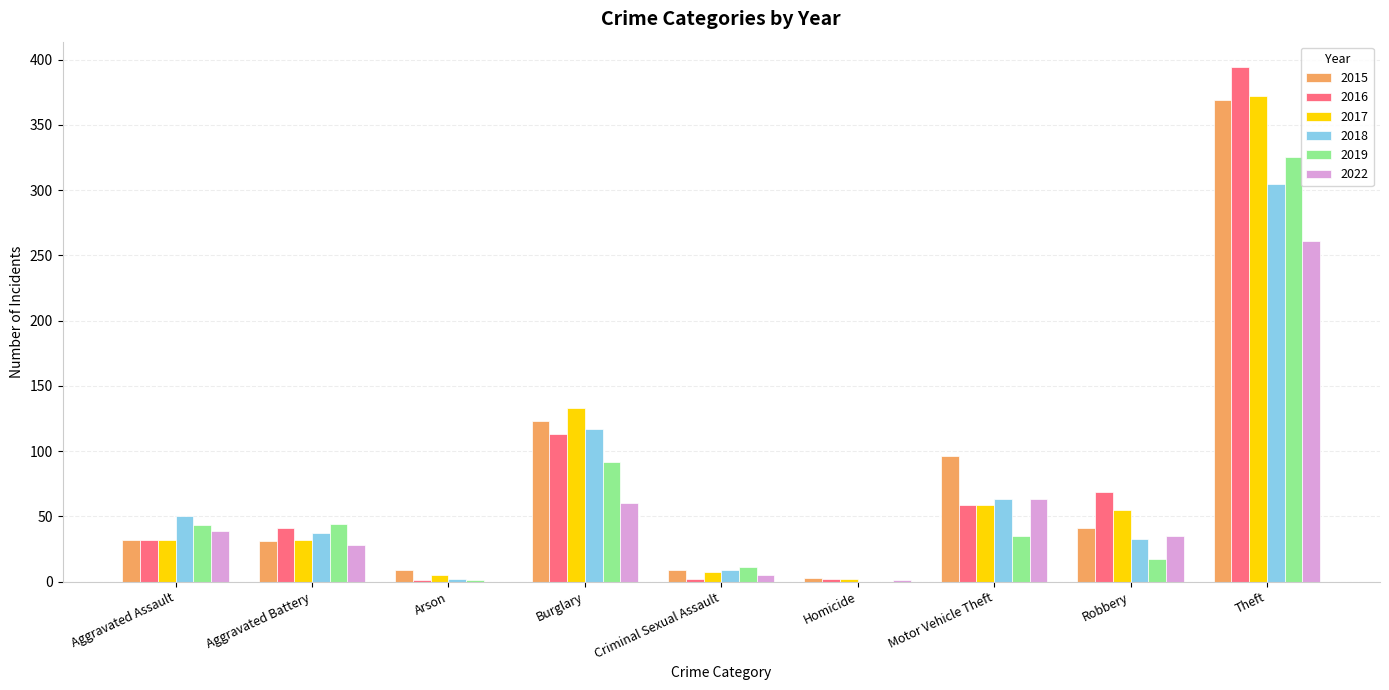

The 2019 series shows 92 at Burglary. True or false?

True